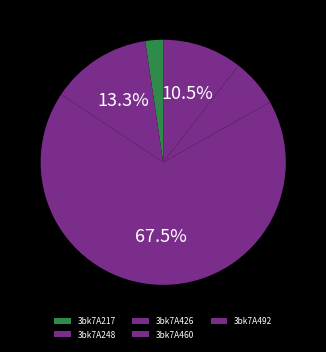

The 3bk7A492 slice represents 1% of the pie. True or false?

False